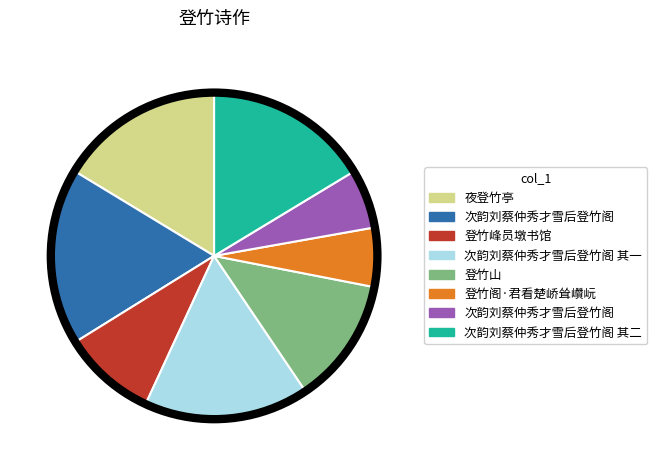

Is there a majority slice in this chart?

No